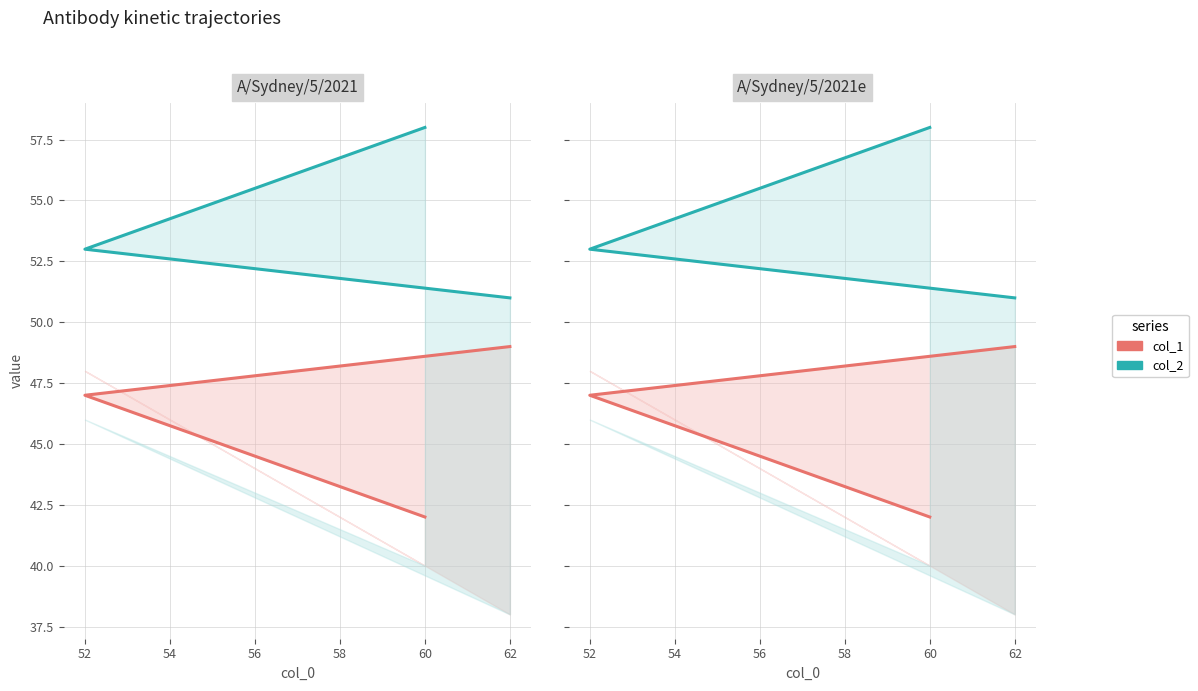

What is the total value across all series at 60?

100